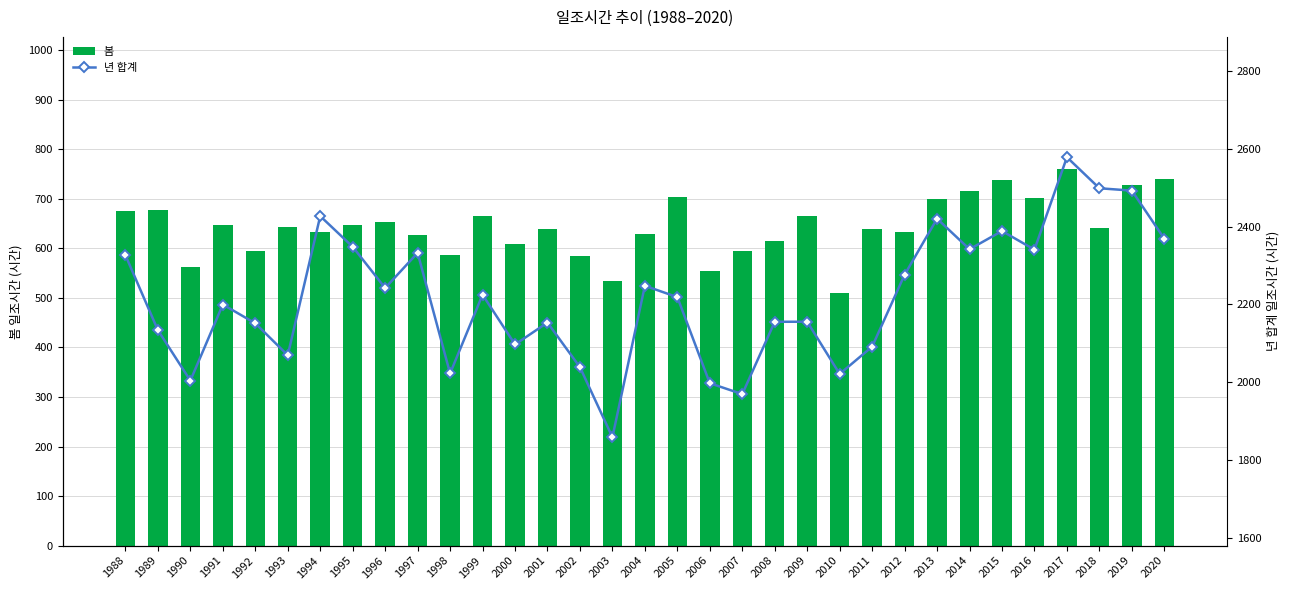

Between 2003 and 2010, which is larger?

2003